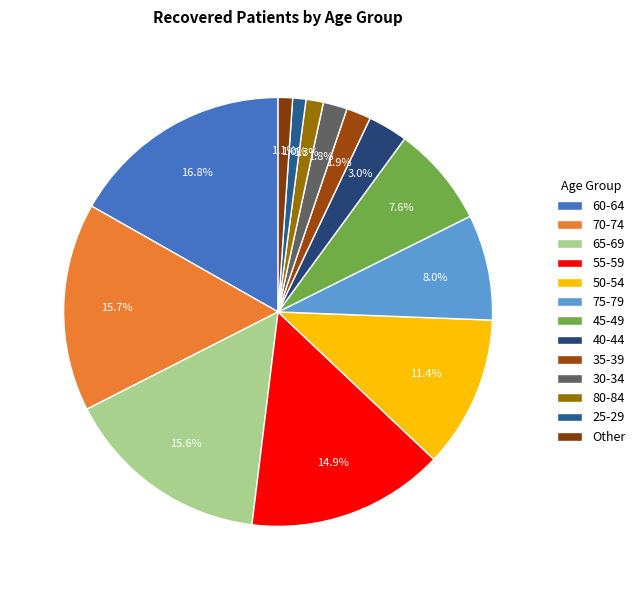

What percentage is the 75-79 slice, to the nearest percent?

8%